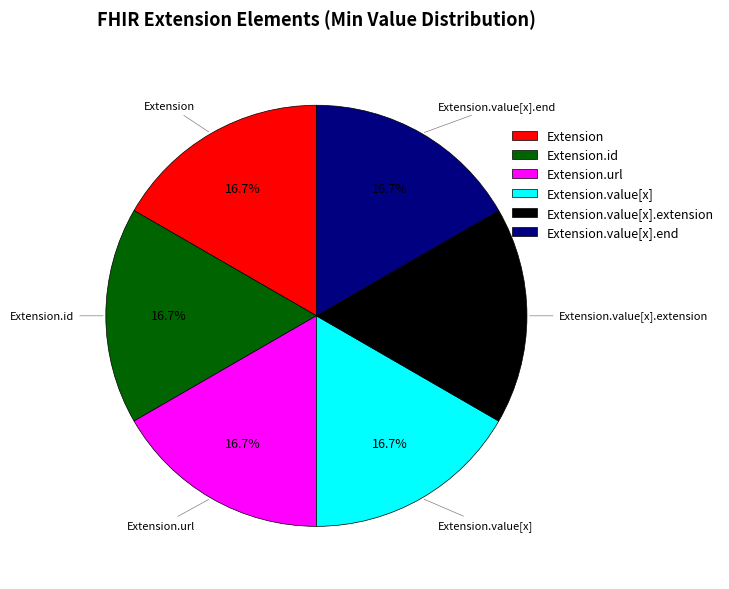

What is the ratio of the value at Extension.url to the value at Extension.id?

1.0